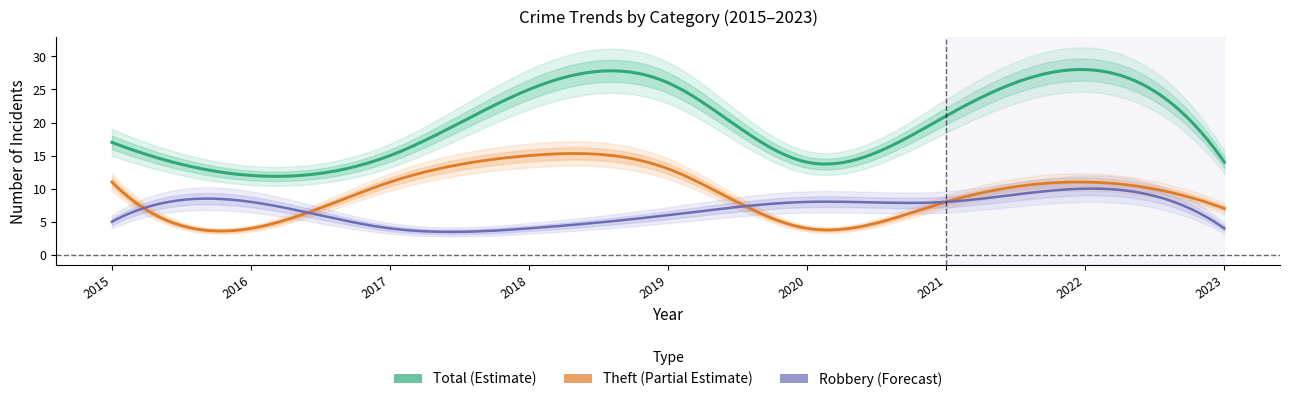

How many interior local peaks does the Theft series have?

2